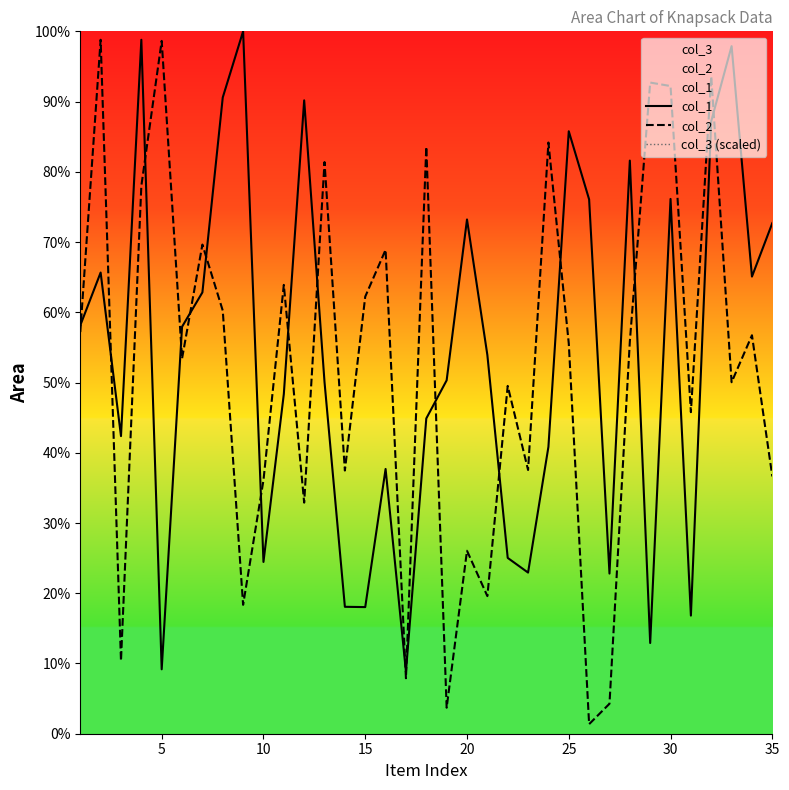

Rank the series by their maximum value, from lowest to highest.

col_2, col_1, col_3 (scaled)